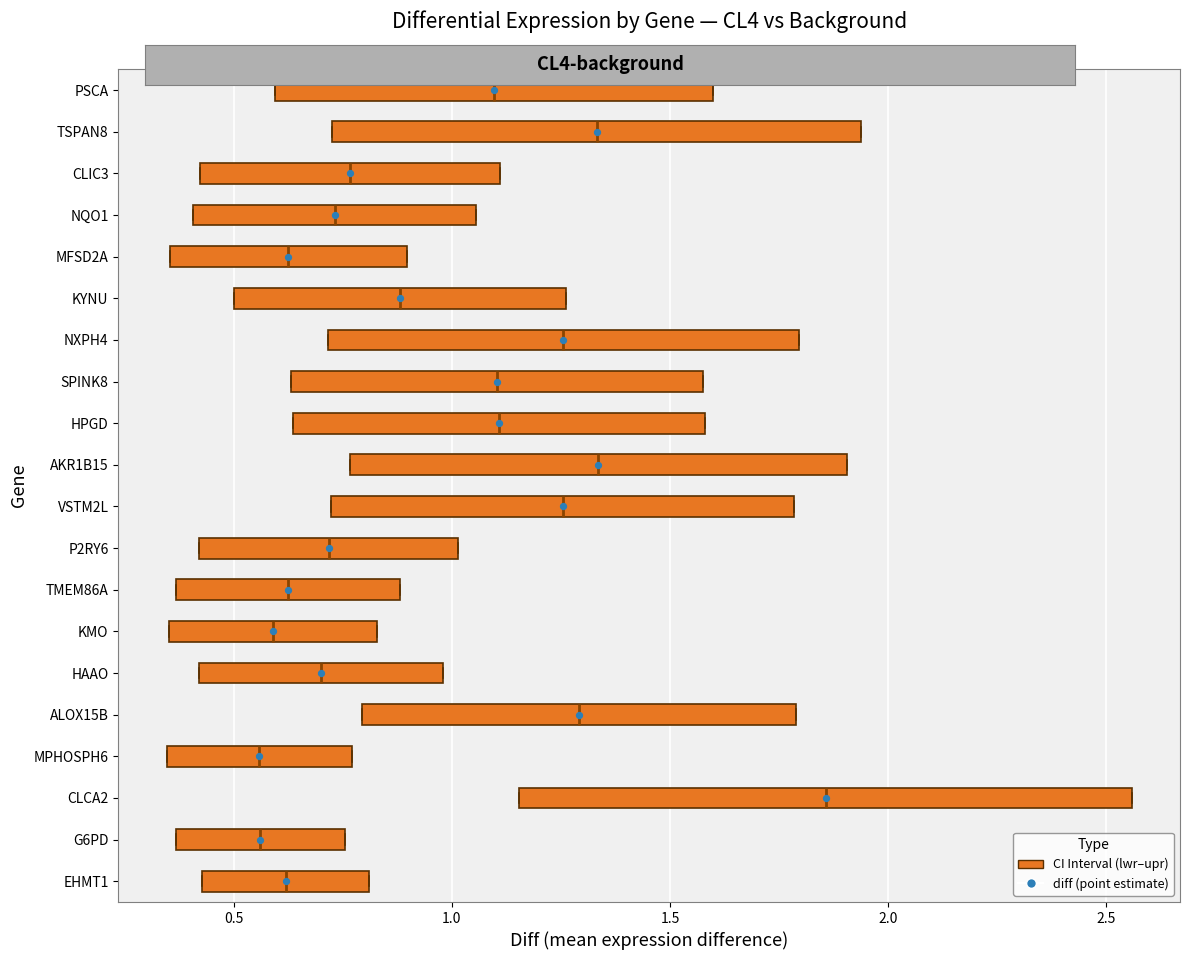

Reading bottom to top, transcribe this box plot: for each box, give where its median line is, the range the box spans, and where its two whiskers end, as read against the x-axis. The values are not printed on the chart, so give them approximately, as read against the axis.

EHMT1: median 0.60, box 0.45 to 0.80, whiskers 0.45 to 0.80
G6PD: median 0.55, box 0.35 to 0.75, whiskers 0.35 to 0.75
CLCA2: median 1.85, box 1.15 to 2.55, whiskers 1.15 to 2.55
MPHOSPH6: median 0.55, box 0.35 to 0.75, whiskers 0.35 to 0.75
ALOX15B: median 1.30, box 0.80 to 1.80, whiskers 0.80 to 1.80
HAAO: median 0.70, box 0.40 to 1.00, whiskers 0.40 to 1.00
KMO: median 0.60, box 0.35 to 0.85, whiskers 0.35 to 0.85
TMEM86A: median 0.60, box 0.35 to 0.90, whiskers 0.35 to 0.90
P2RY6: median 0.70, box 0.40 to 1.00, whiskers 0.40 to 1.00
VSTM2L: median 1.25, box 0.70 to 1.80, whiskers 0.70 to 1.80
AKR1B15: median 1.35, box 0.75 to 1.90, whiskers 0.75 to 1.90
HPGD: median 1.10, box 0.65 to 1.60, whiskers 0.65 to 1.60
SPINK8: median 1.10, box 0.65 to 1.55, whiskers 0.65 to 1.55
NXPH4: median 1.25, box 0.70 to 1.80, whiskers 0.70 to 1.80
KYNU: median 0.90, box 0.50 to 1.25, whiskers 0.50 to 1.25
MFSD2A: median 0.65, box 0.35 to 0.90, whiskers 0.35 to 0.90
NQO1: median 0.75, box 0.40 to 1.05, whiskers 0.40 to 1.05
CLIC3: median 0.75, box 0.40 to 1.10, whiskers 0.40 to 1.10
TSPAN8: median 1.35, box 0.70 to 1.95, whiskers 0.70 to 1.95
PSCA: median 1.10, box 0.60 to 1.60, whiskers 0.60 to 1.60